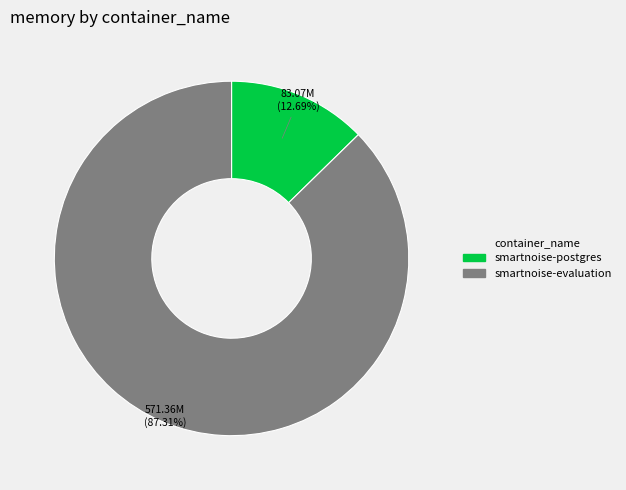

Does smartnoise-evaluation represent more than half of the total?

Yes